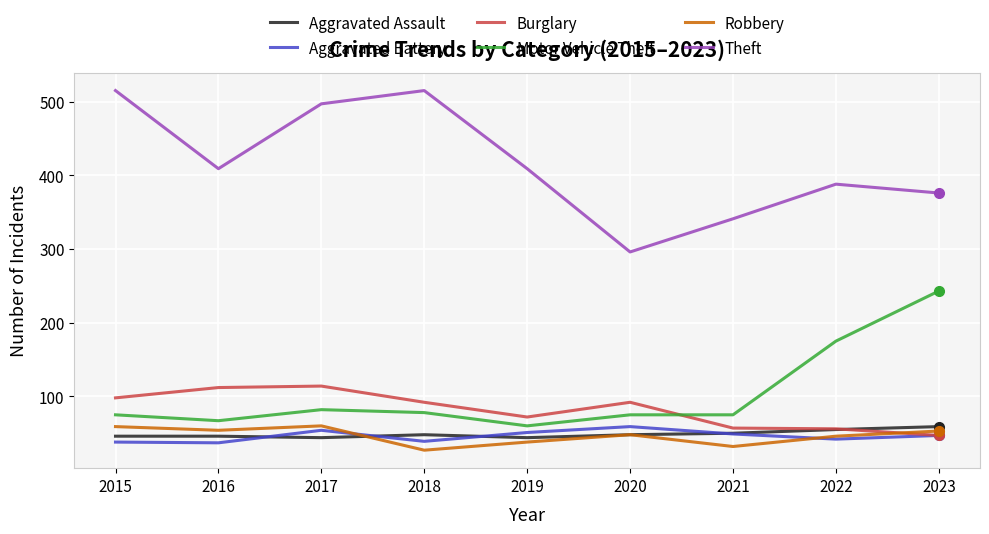

How many lines are shown in the chart?

6